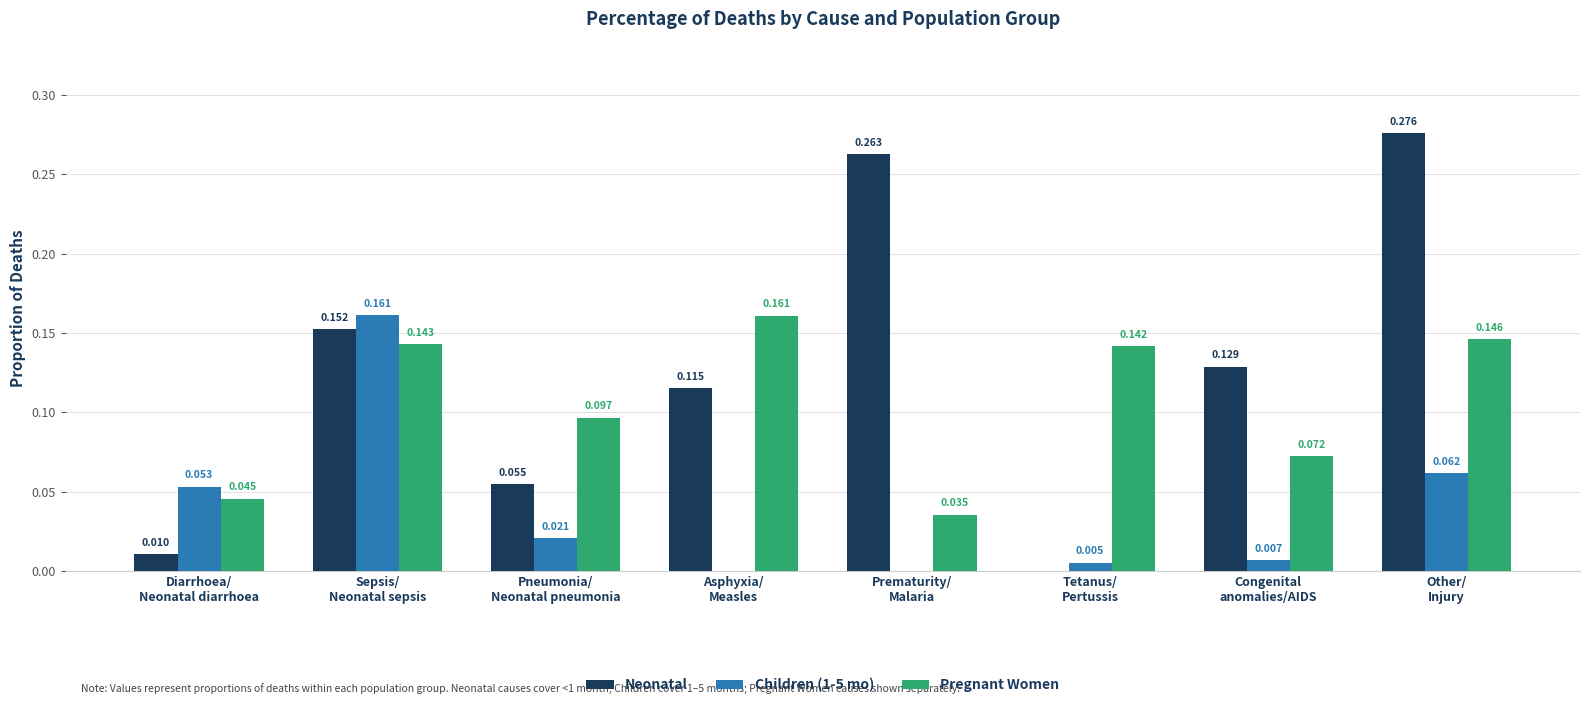

What are all the series names shown in the legend?

Neonatal, Children (1-5 mo), Pregnant Women